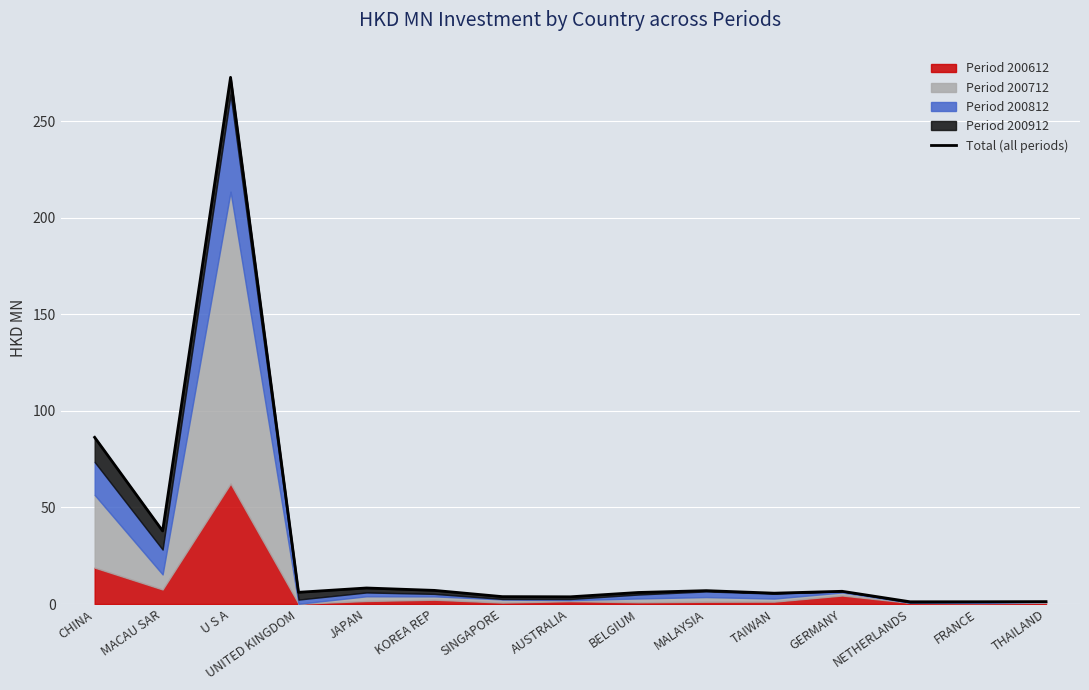

True or false: there are more than 1 points higher than both neighbors.

True